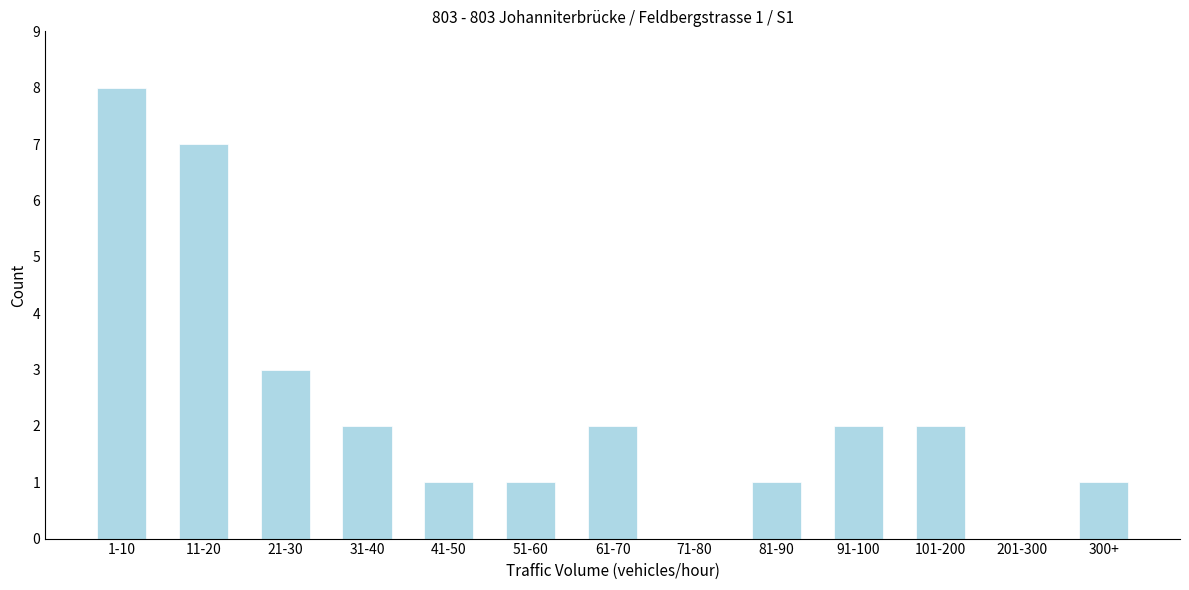

Reading left to right, transcribe all the data shown in this chart.

1-10=8	11-20=7	21-30=3	31-40=2	41-50=1	51-60=1	61-70=2	71-80=0	81-90=1	91-100=2	101-200=2	201-300=0	300+=1